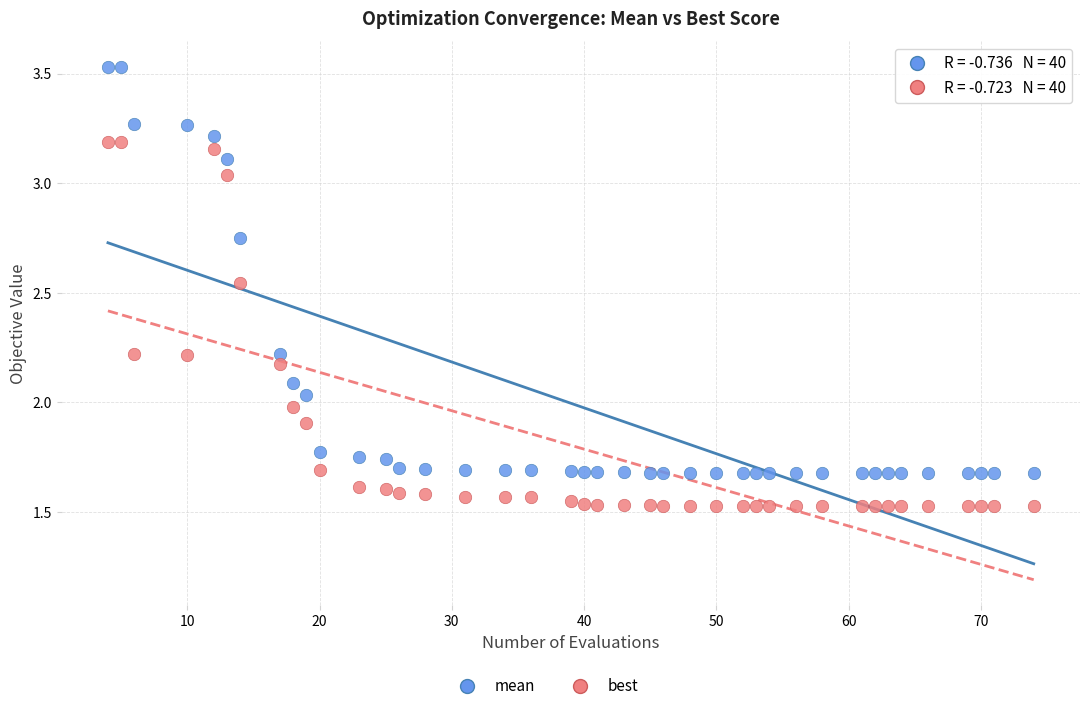

Across all data points, what is the range of X values (max minus min)?

70.0